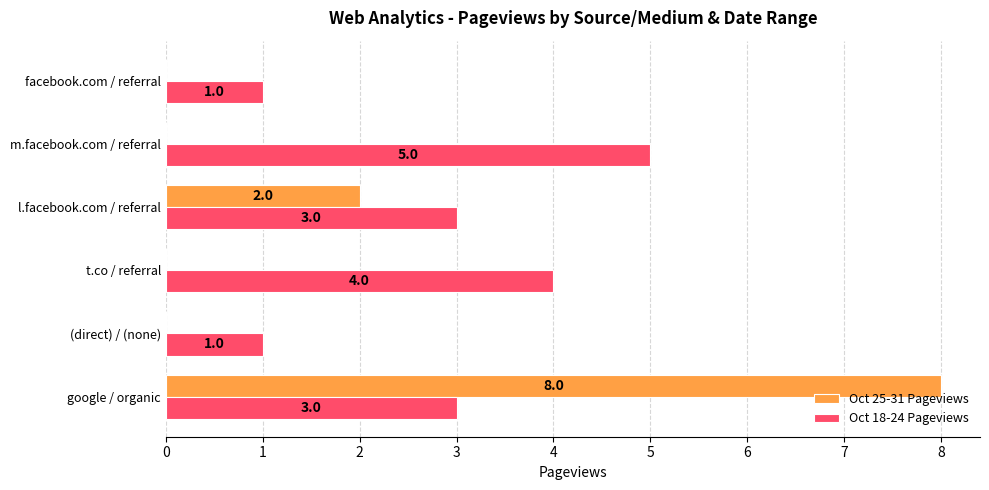

Between google / organic and (direct) / (none), which series saw the biggest shift?

Oct 25-31 Pageviews